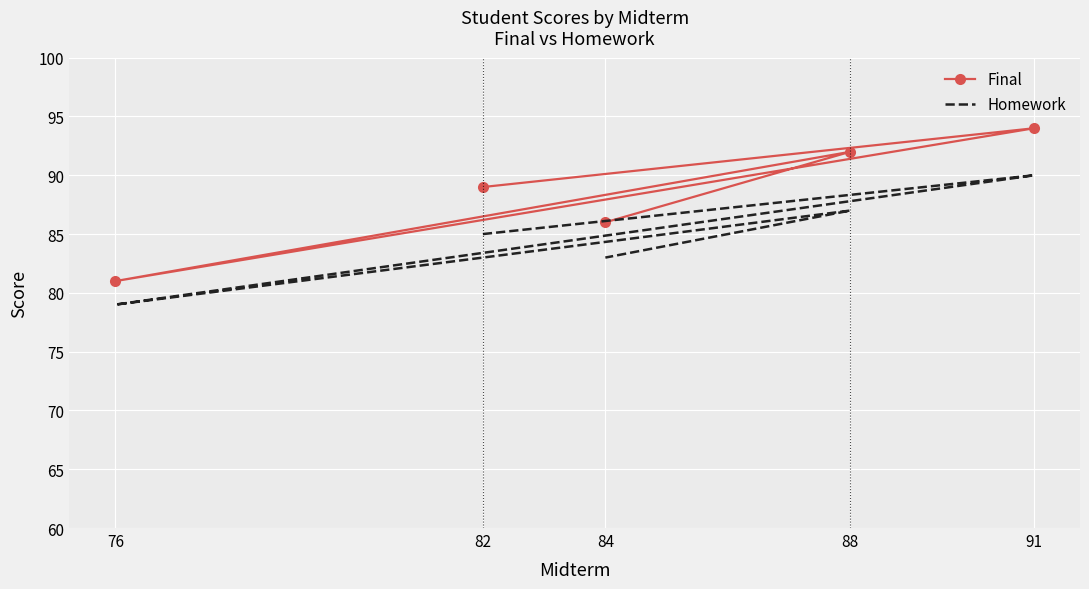

How many data points does each series have?

5